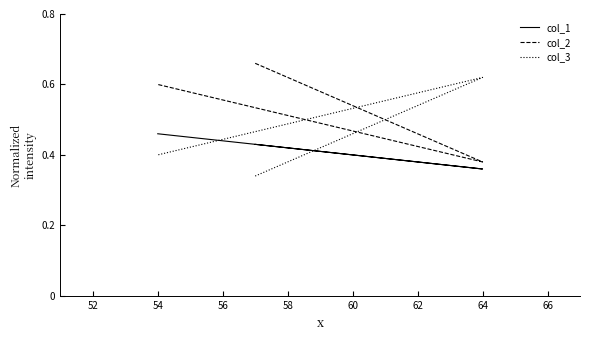

What are all the series names shown in the legend?

col_1, col_2, col_3